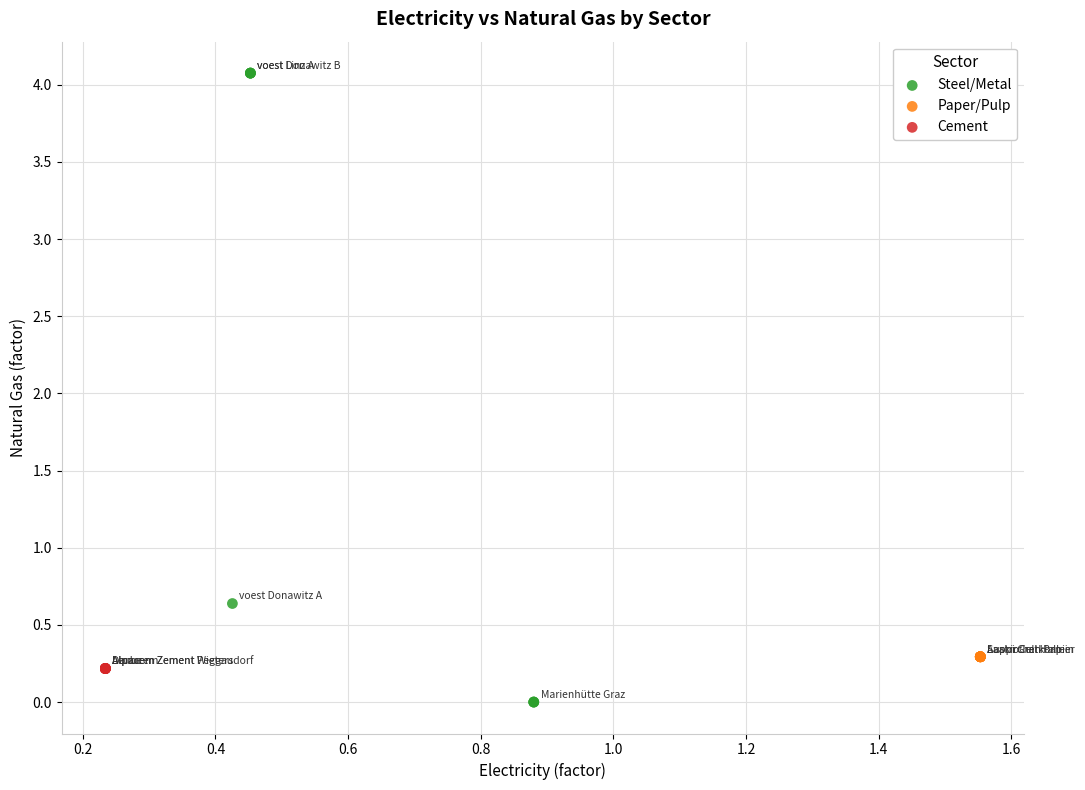

Which series contains the highest Y value?

Steel/Metal